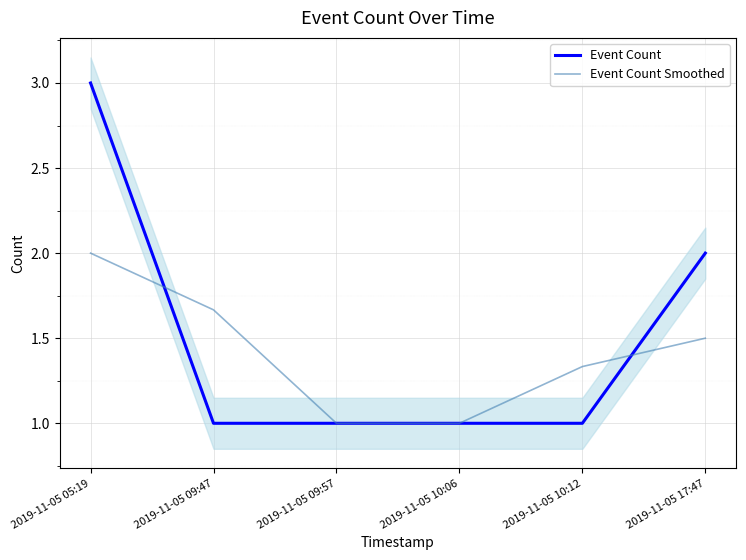

Between 2019-11-05 09:57 and 2019-11-05 10:06, which is larger?

2019-11-05 09:57